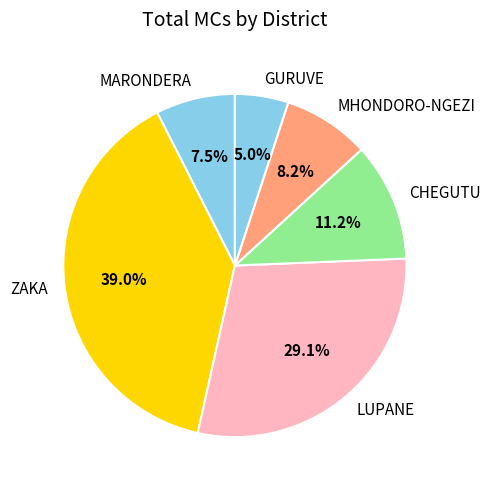

Which slice is the largest?

ZAKA